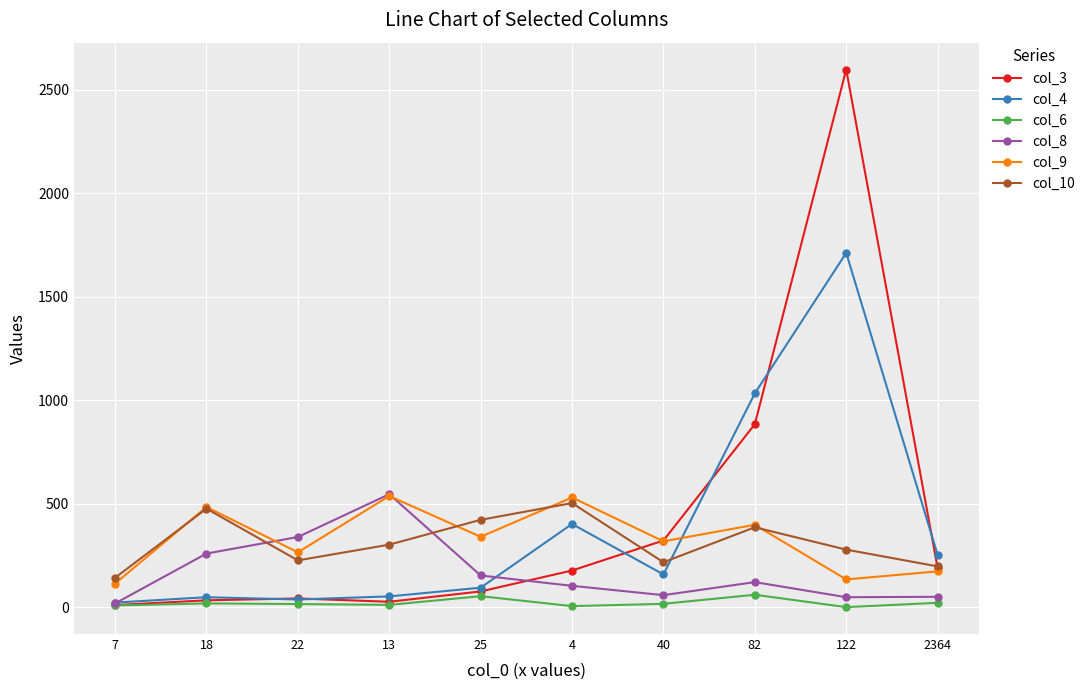

What is the greatest value displayed?

2598